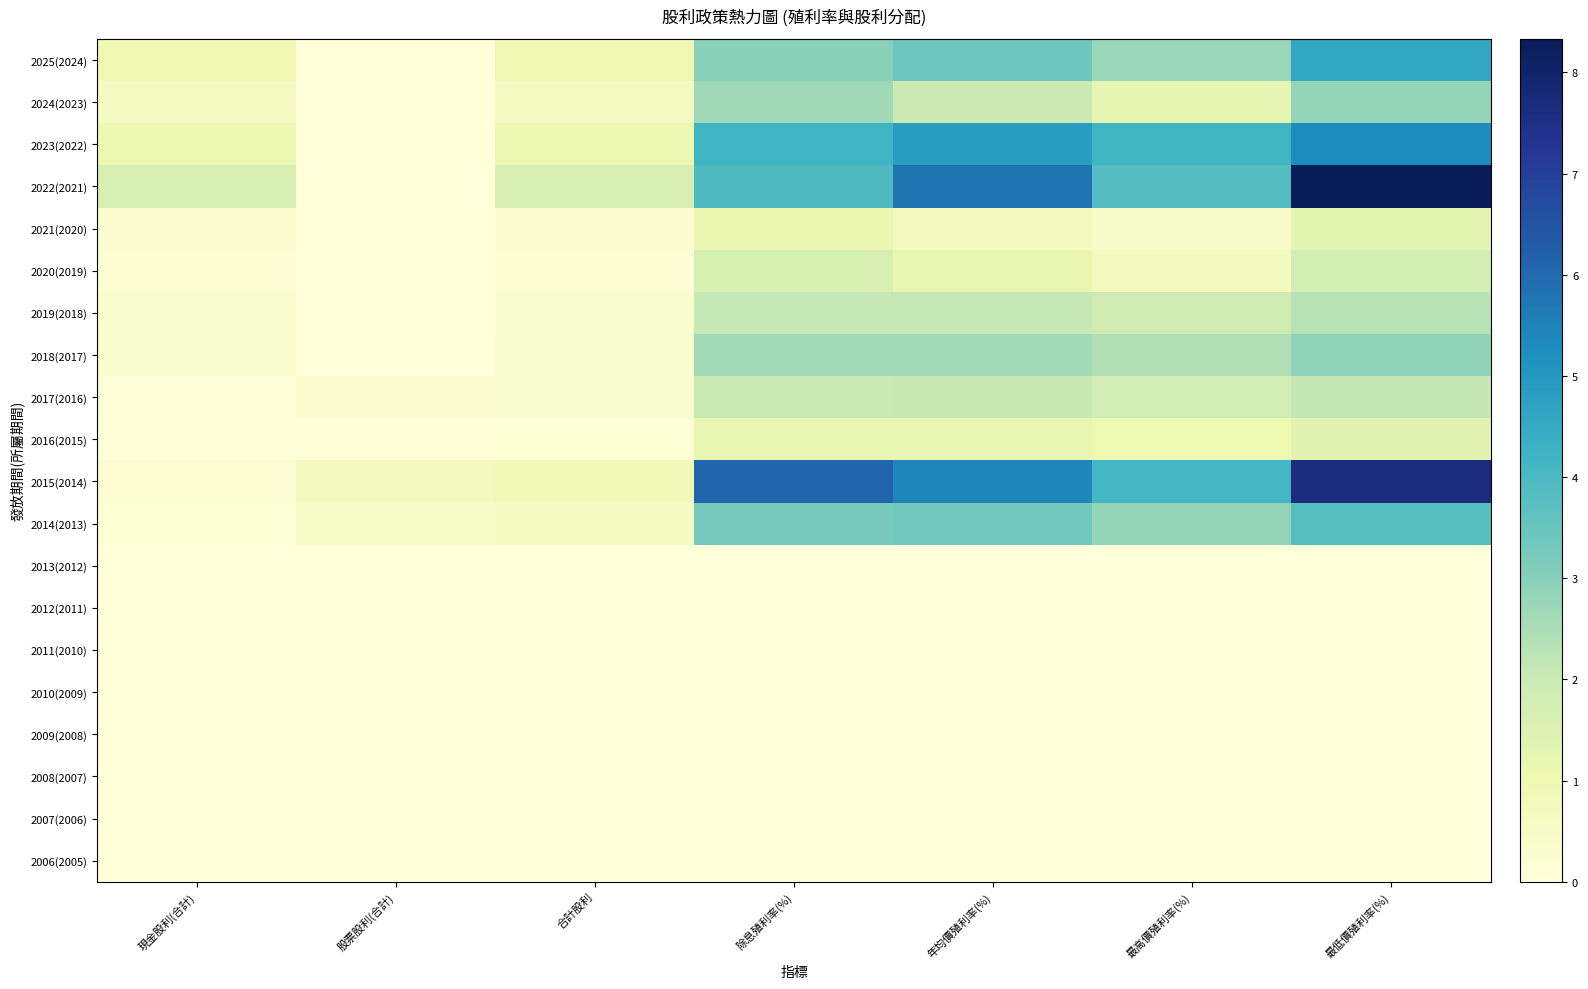

How many distinct data groups are displayed?

20